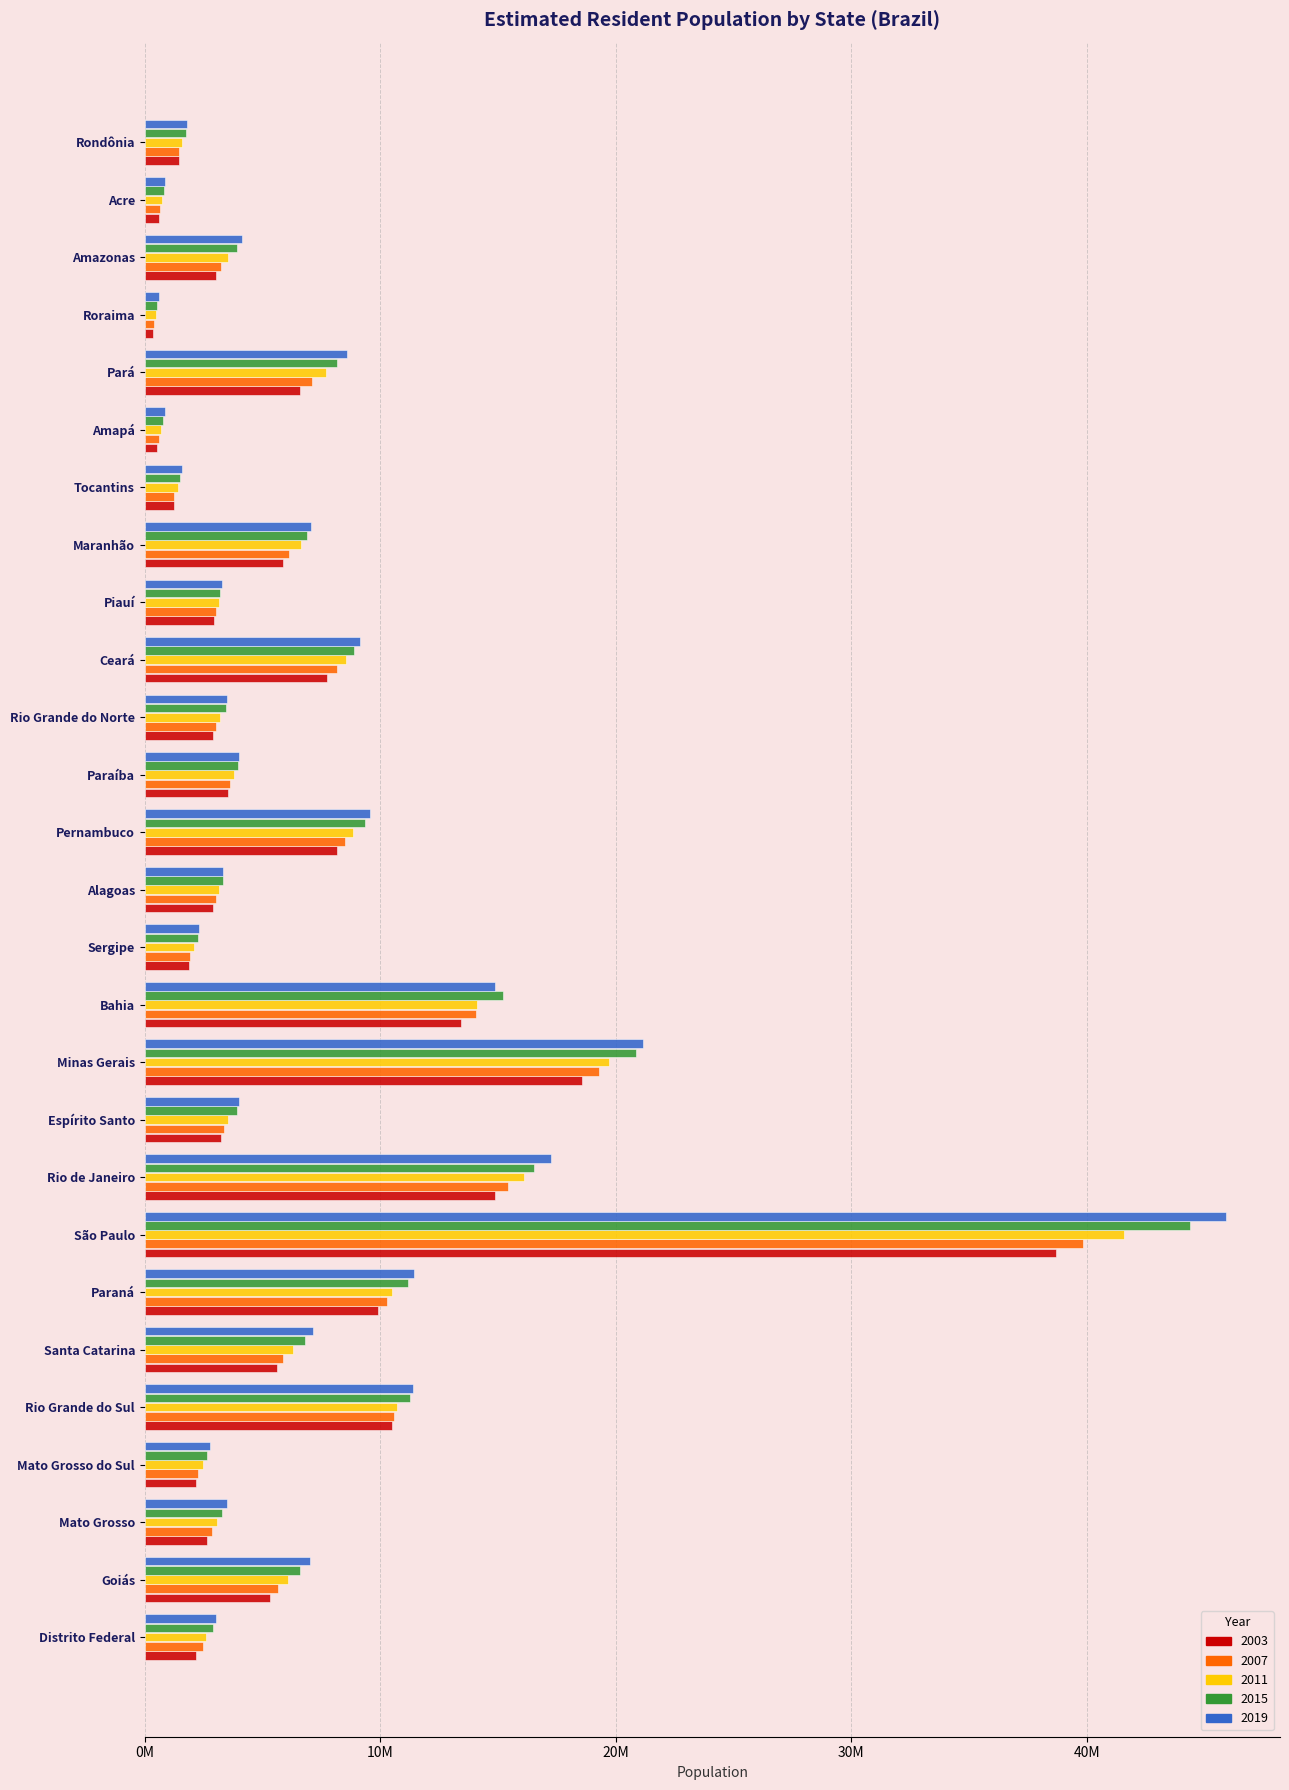

Which category has the highest value in the 2015 series?

São Paulo